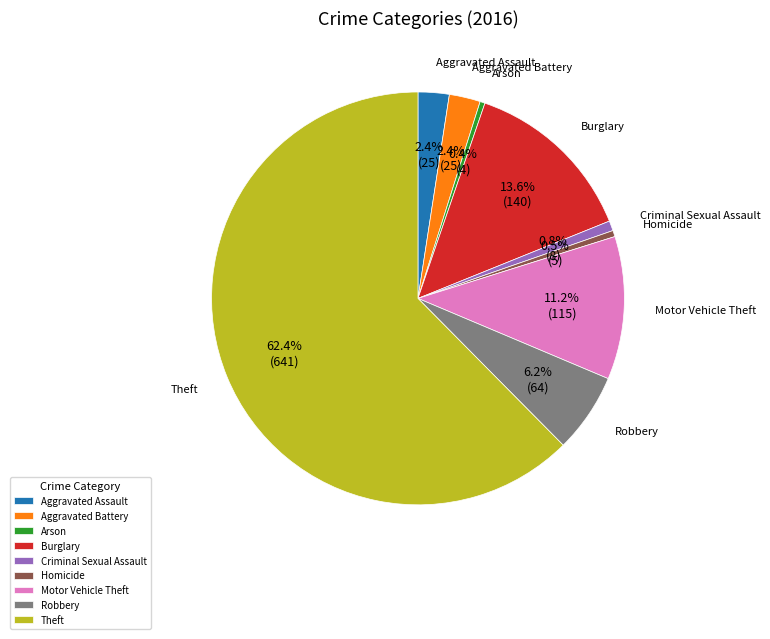

How many segments does this pie chart have?

9